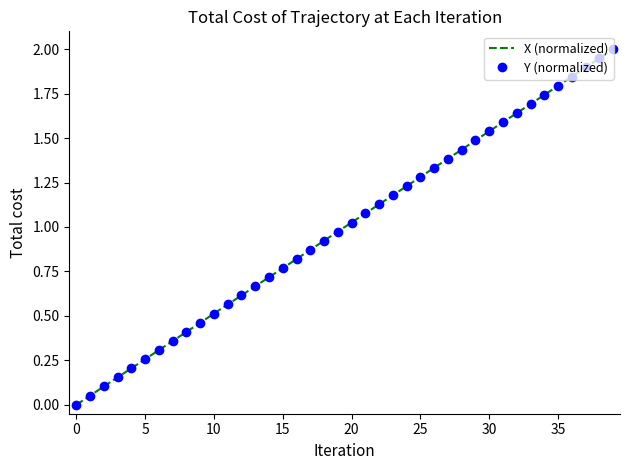

At which label is Y (normalized) closest to 1?

20